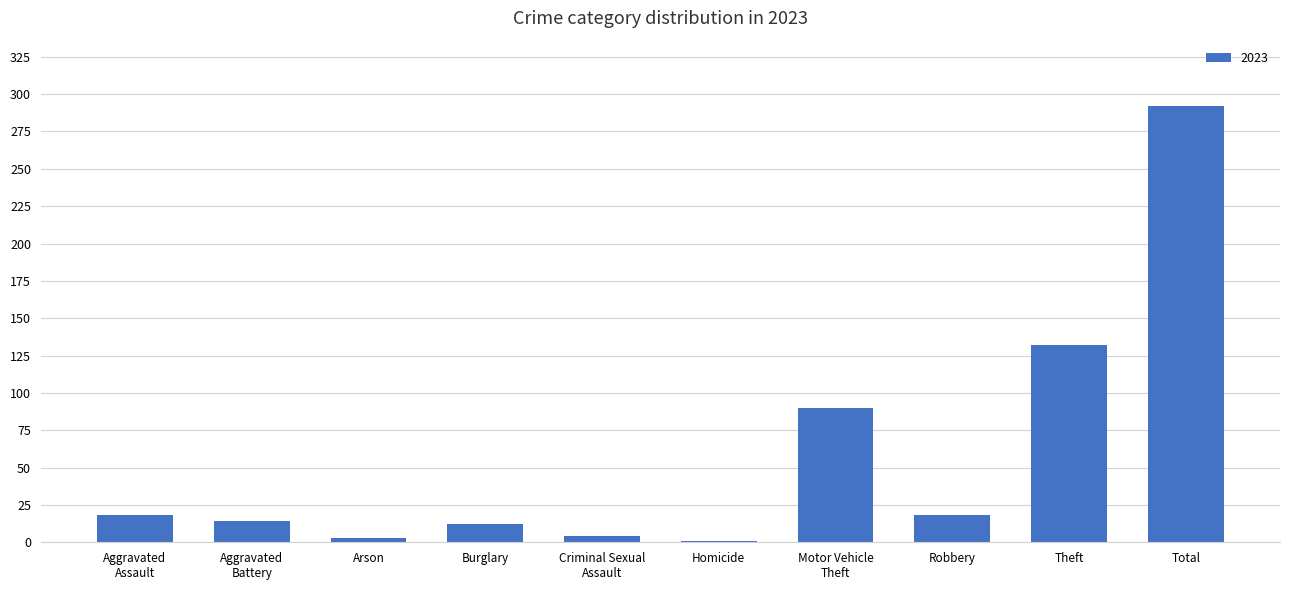

Which category has the highest value across all series?

Total